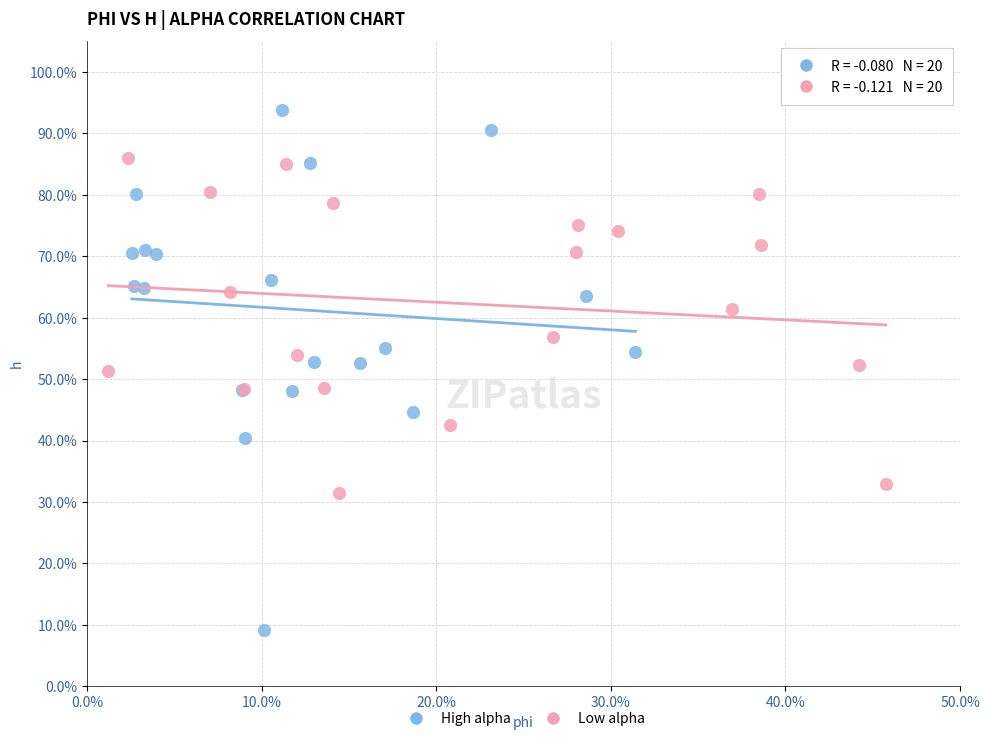

Which series contains the highest Y value?

High alpha